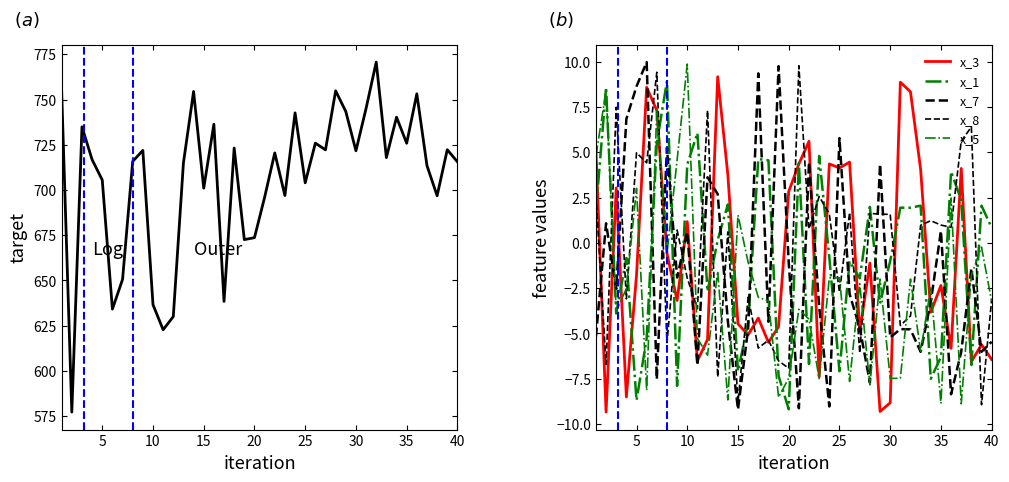

What is the difference between the maximum and minimum values in the x_8 series?

18.7